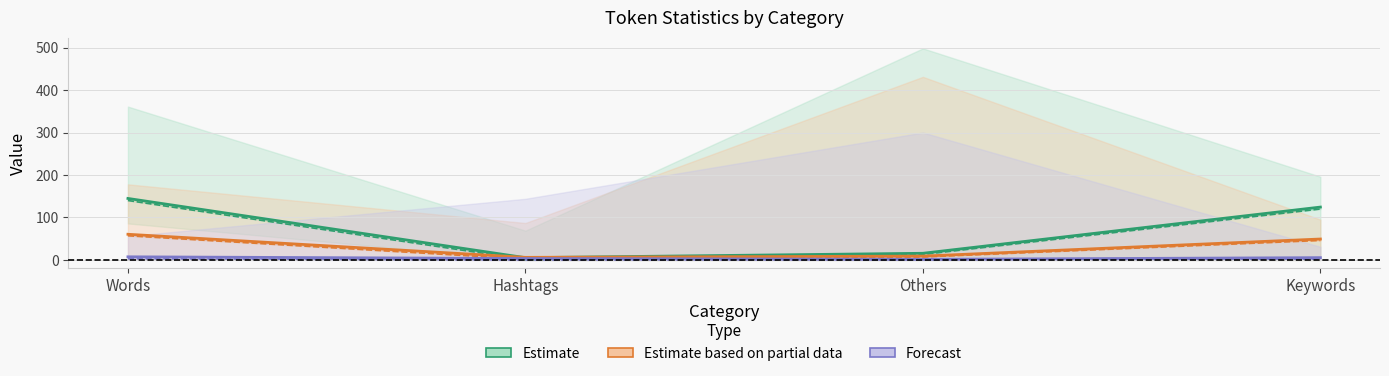

Where is Estimate (mean) nearest to the value 75?

Keywords